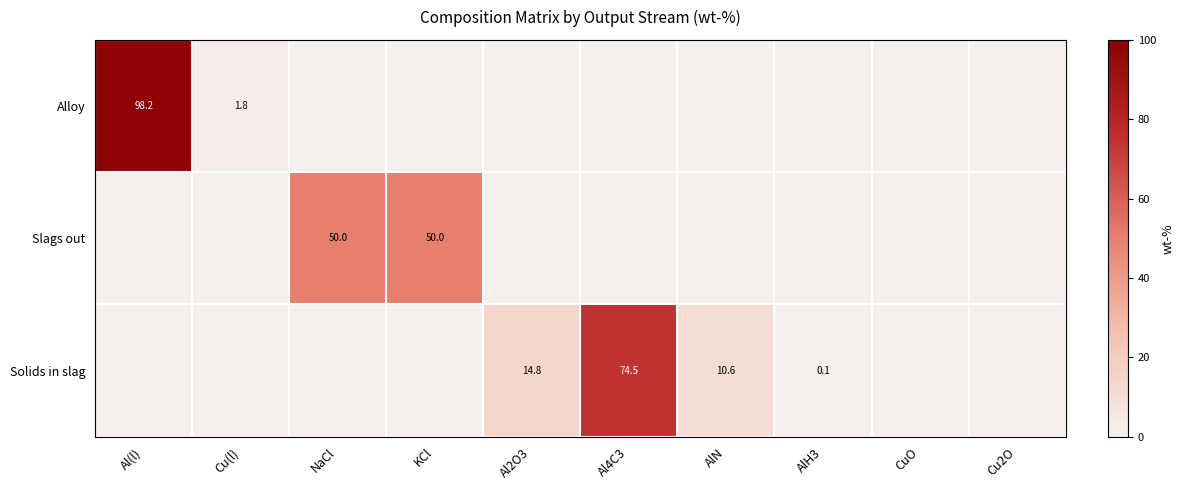

The Alloy series shows 1.8 at Cu(l). True or false?

True